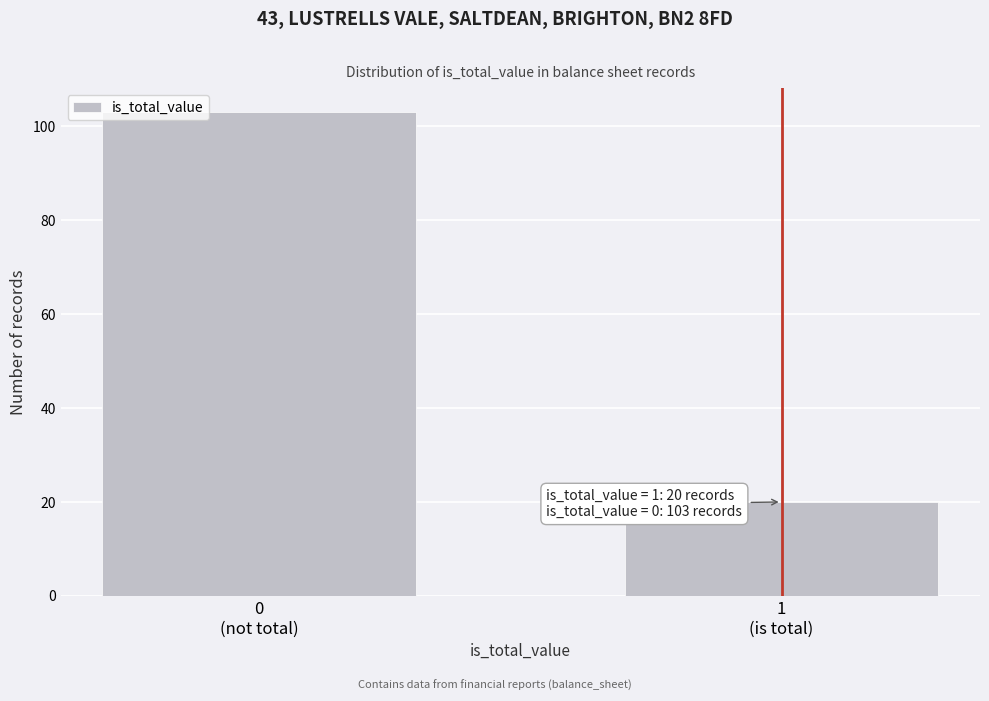

Reading left to right, what are all the values shown in this chart?

103	20